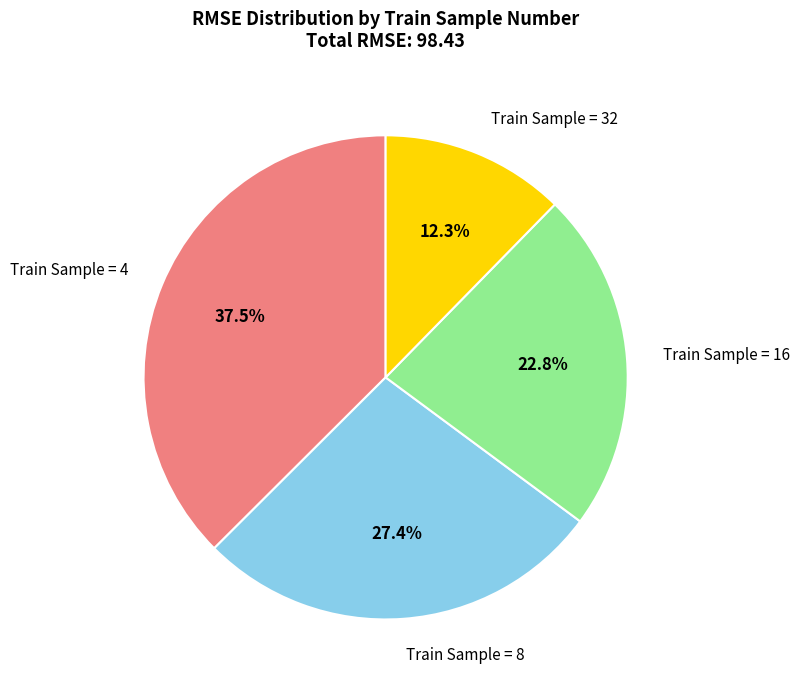

To the nearest percent, what is the difference between the largest and smallest slice percentages?

25%